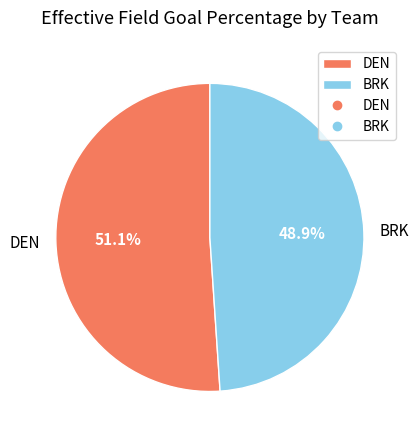

Rank the categories by value from highest to lowest.

DEN, BRK